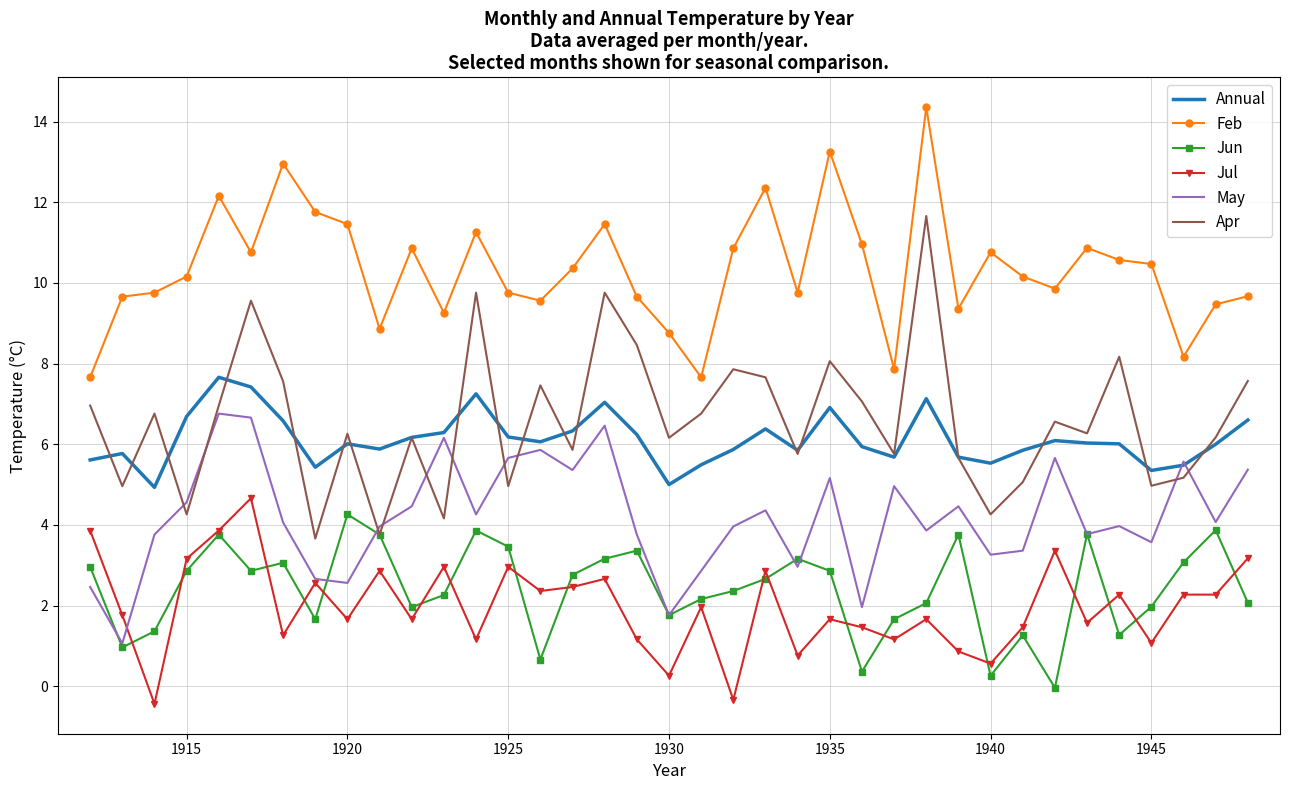

Count the number of categories in the chart.

37